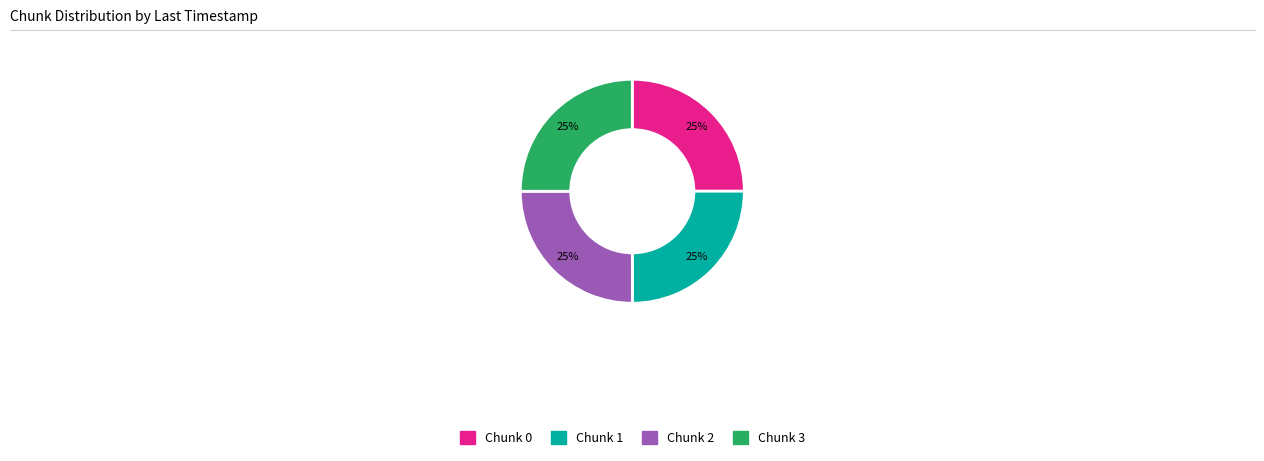

To the nearest percent, what is the average slice percentage?

25%